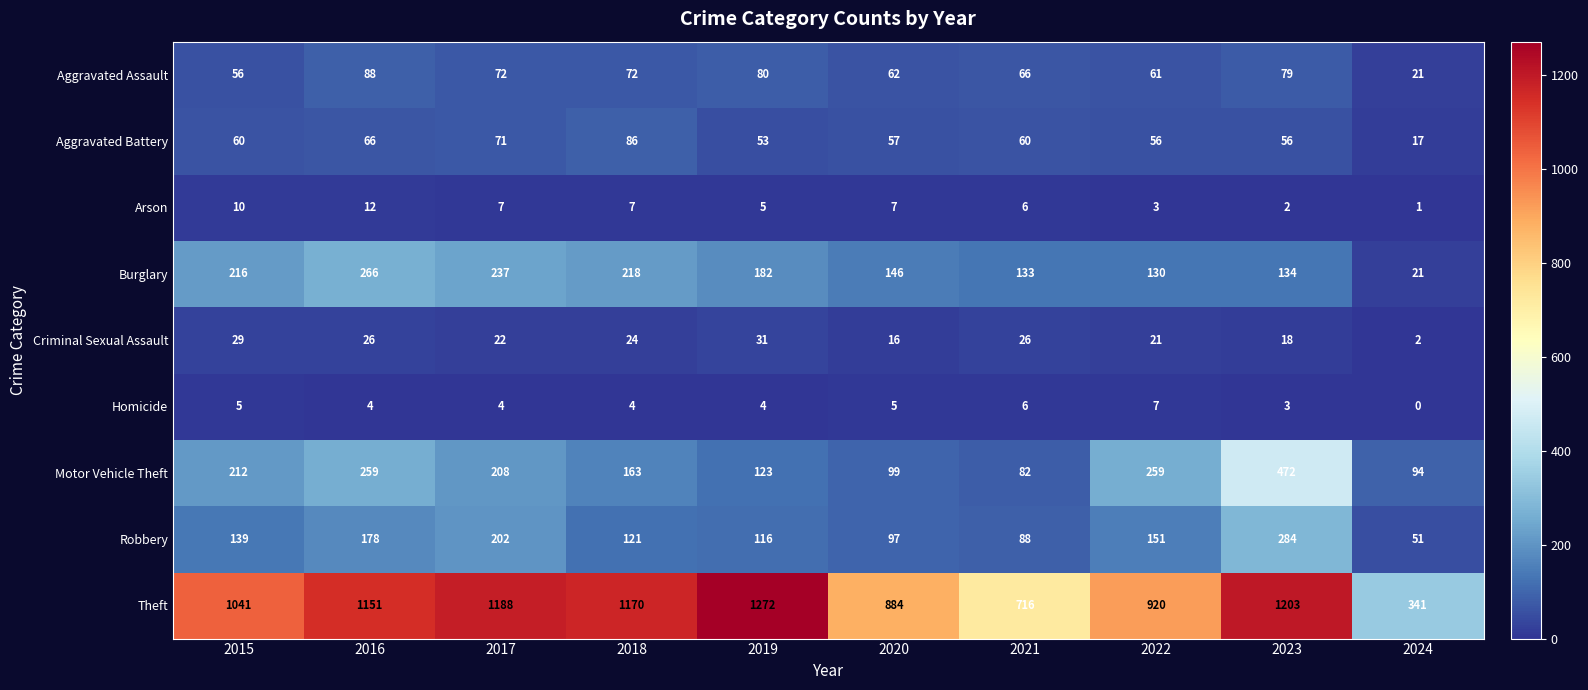

Which series changed the most between 2017 and 2022?

Theft